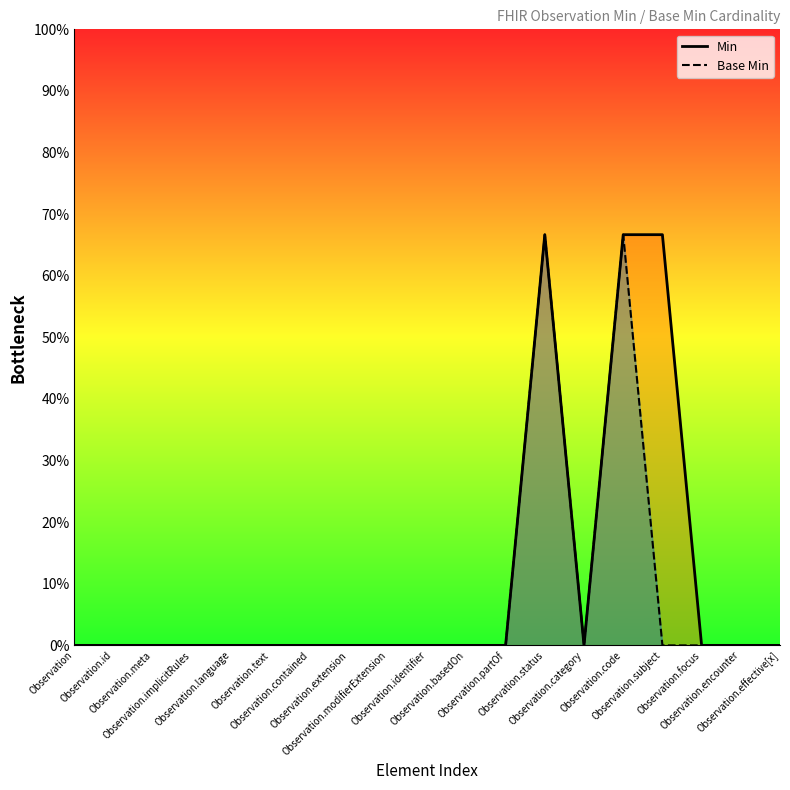

Which series has the largest total across all categories?

Min